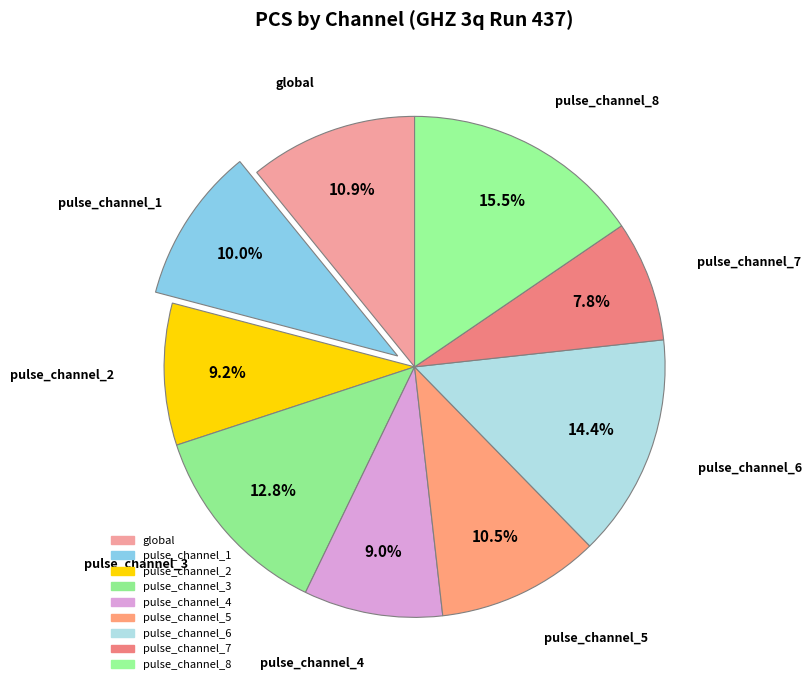

How many slices are in this pie chart?

9